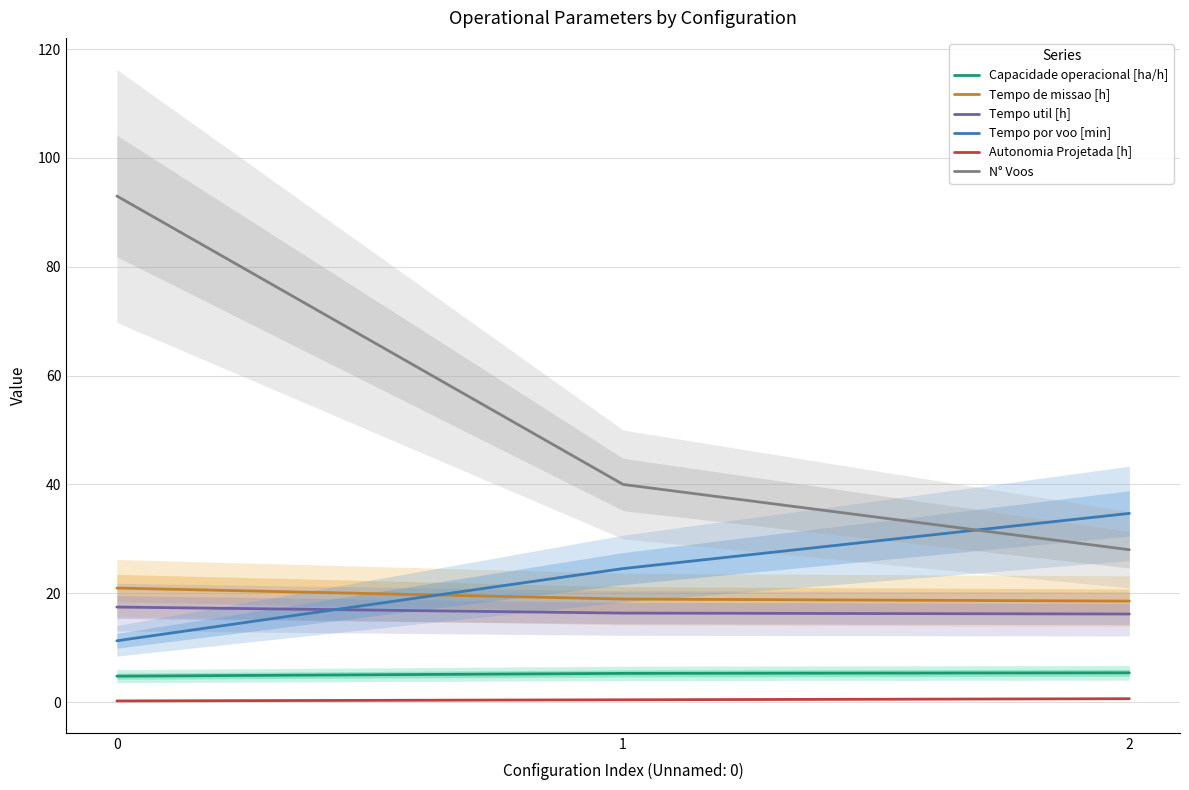

Where does the Tempo por voo [min] series first go above 24?

1